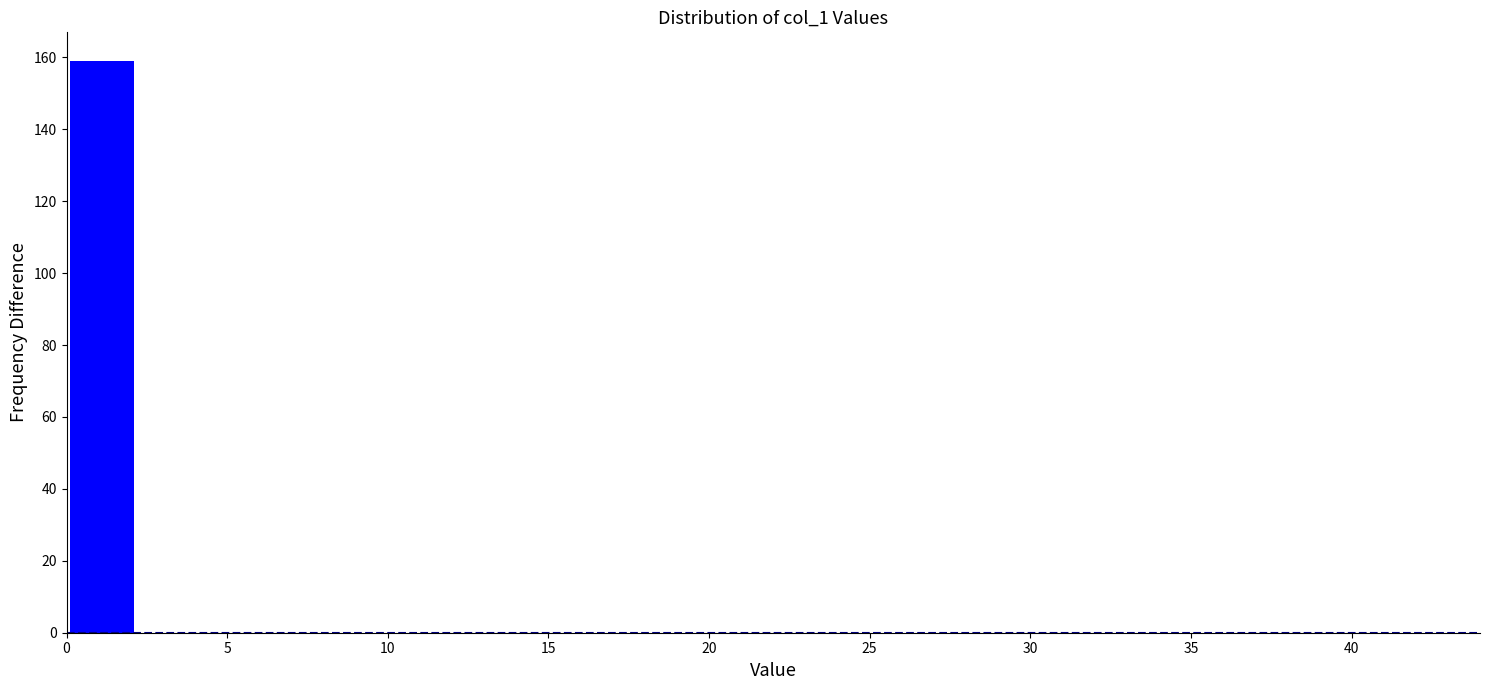

Reading left to right, transcribe this chart: for each bar, give the range it covers on the x-axis and its height. Neither the bar edges nor the heights are printed on the chart, so give them approximately, as read against the axes.

0.0 to 2.2: 160
2.2 to 4.4: 0
4.4 to 6.6: 0
6.6 to 8.8: 0
8.8 to 11.0: 0
11.0 to 13.2: 0
13.2 to 15.4: 0
15.4 to 17.6: 0
17.6 to 19.8: 0
19.8 to 22.0: 0
22.0 to 24.2: 0
24.2 to 26.4: 0
26.4 to 28.6: 0
28.6 to 30.8: 0
30.8 to 33.0: 0
33.0 to 35.2: 0
35.2 to 37.4: 0
37.4 to 39.6: 0
39.6 to 41.8: 0
41.8 to 44.0: 0